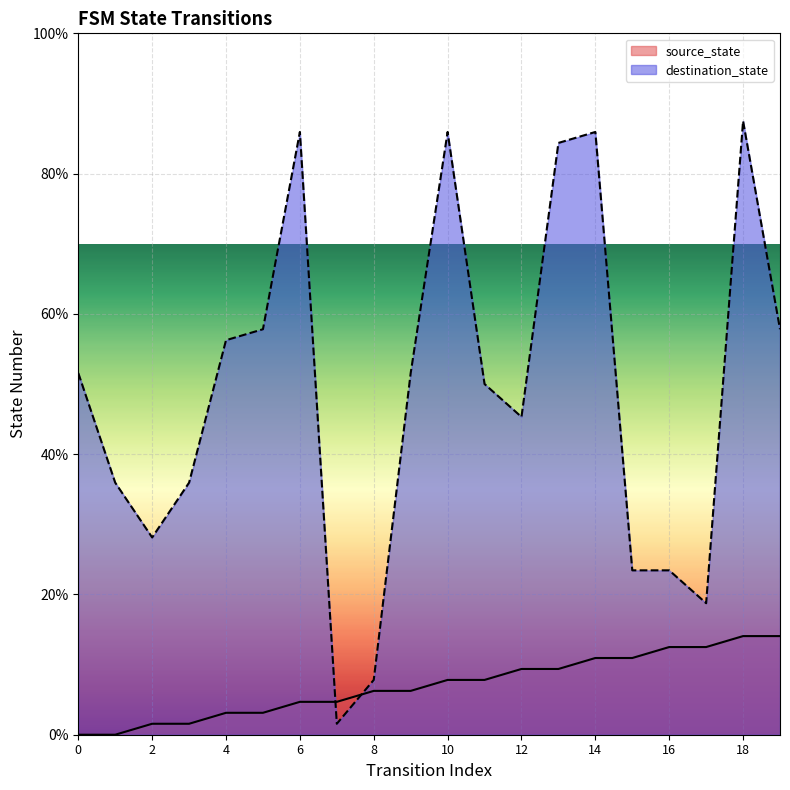

The value of source_state at 10 is 7.8. True or false?

True